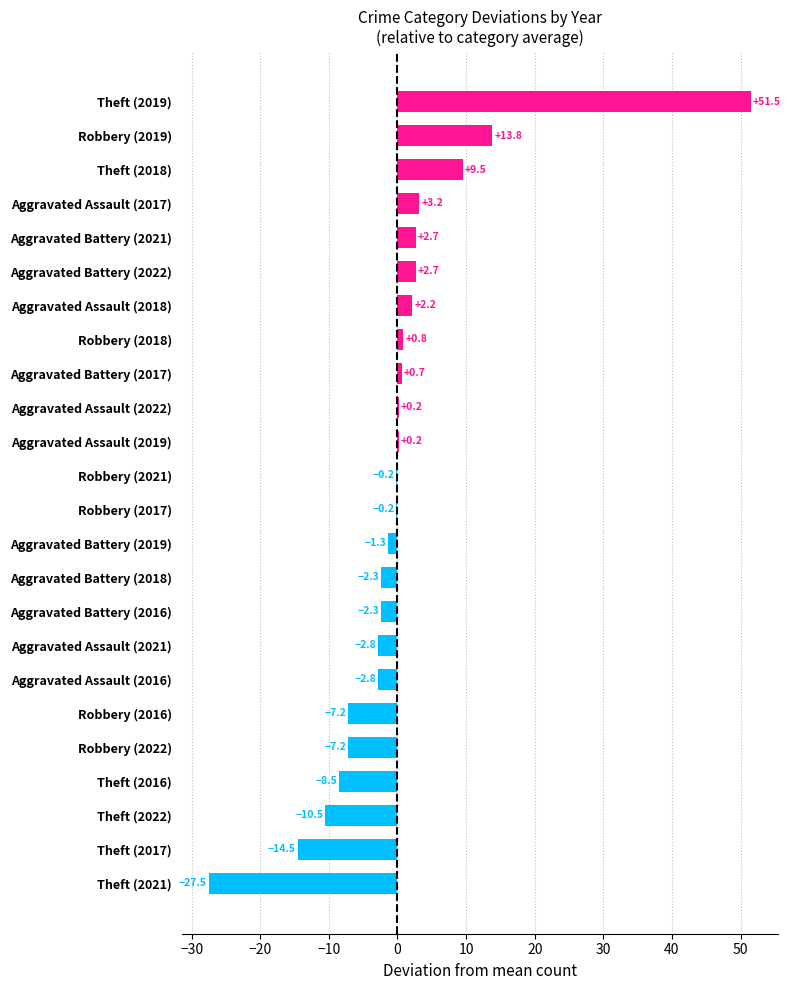

How many values exceed 0?

11